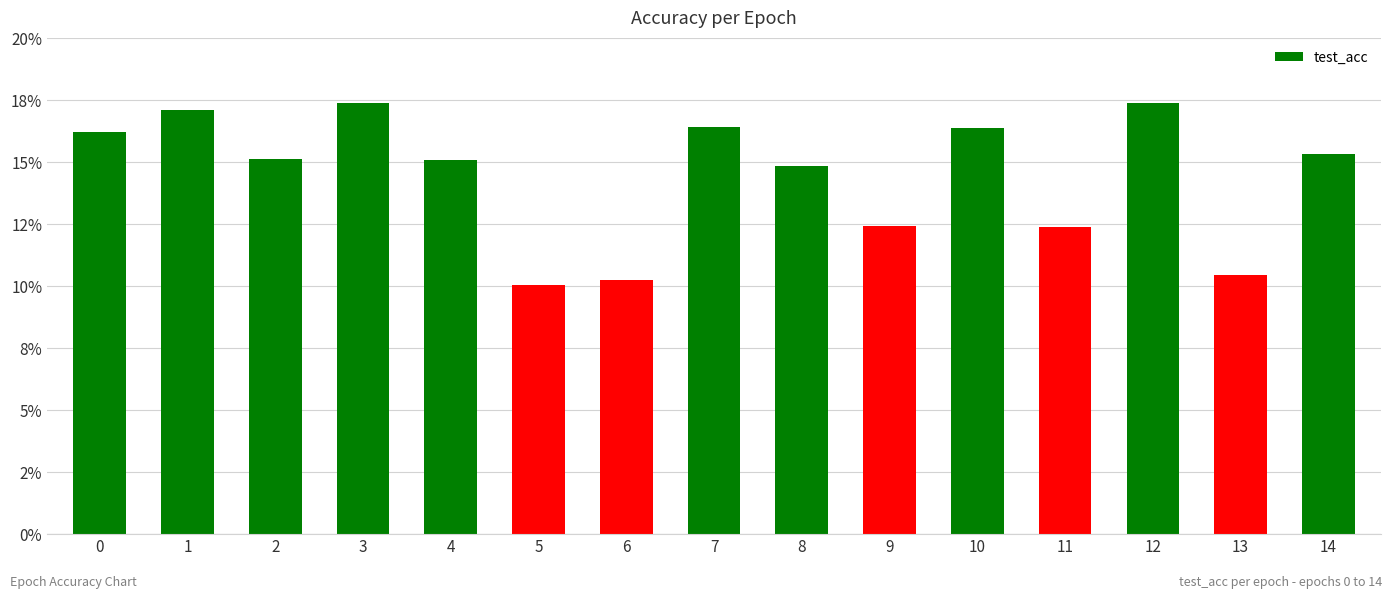

How many categories are shown in the chart?

15